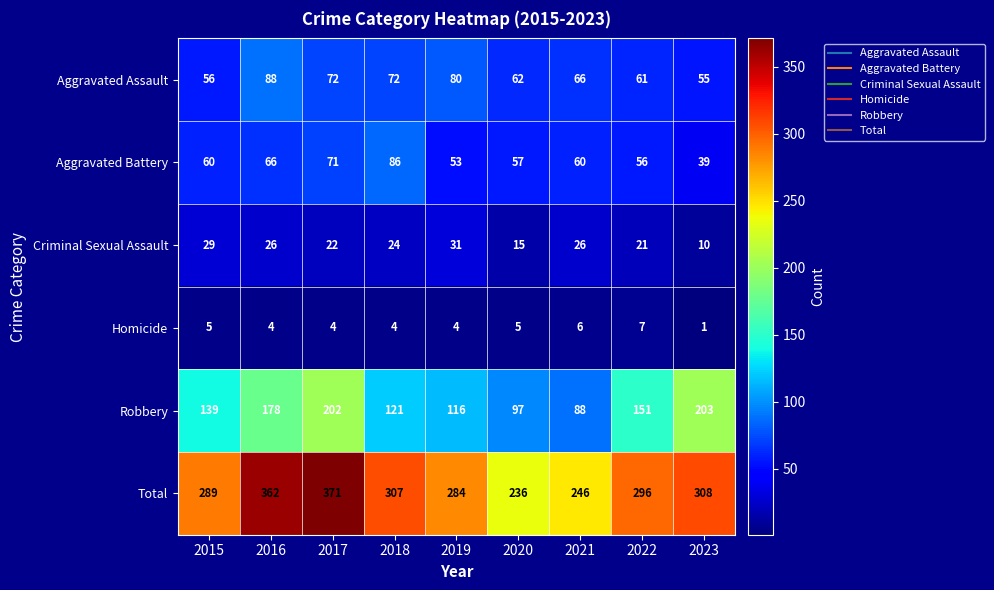

Which category has the highest value in the Homicide series?

2022